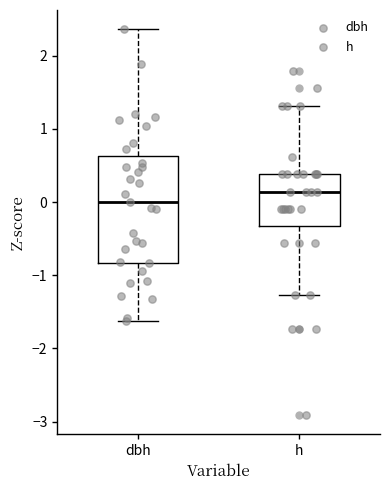

Comparing the boxes themselves (not the whiskers), which one is the tallest?

dbh